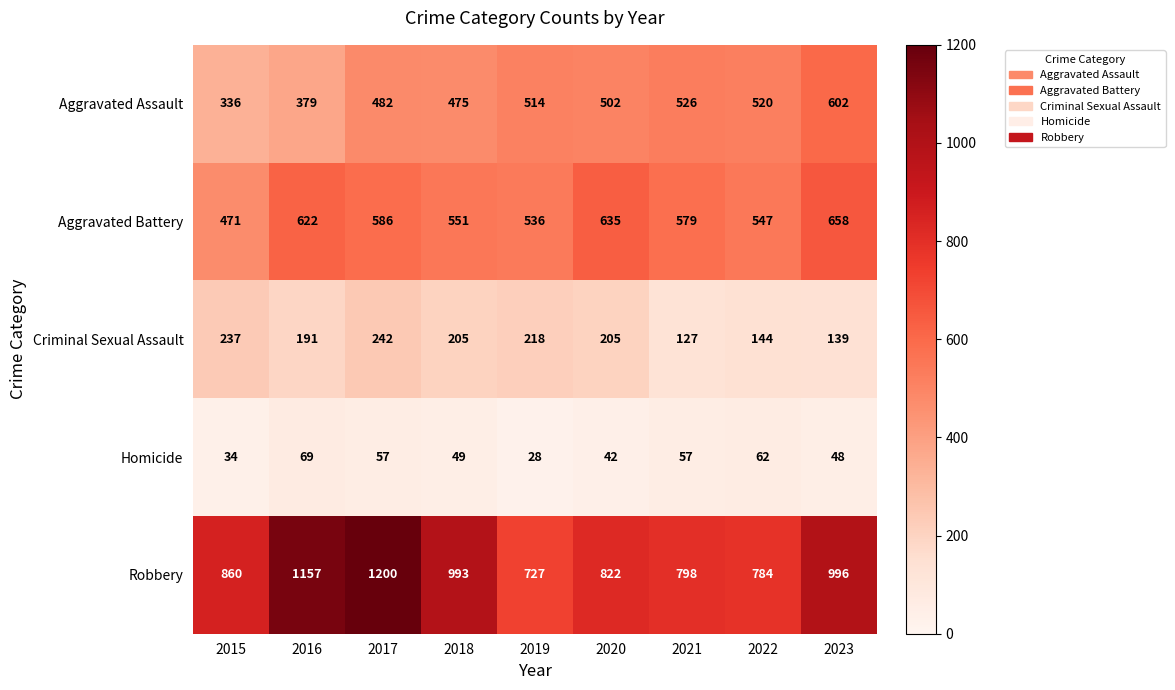

Read the Aggravated Assault value at 2017, to the nearest 5.

480